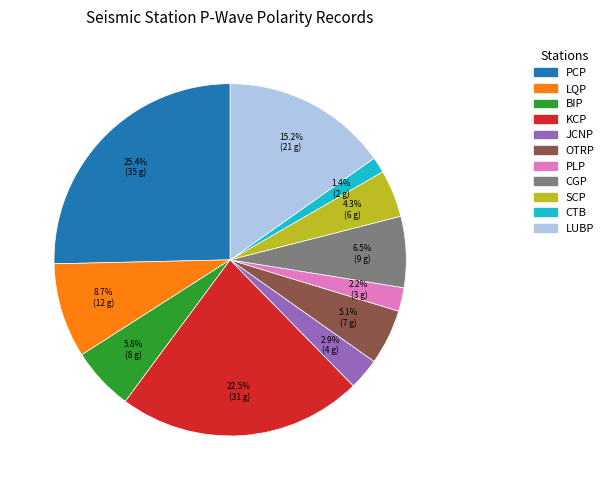

To the nearest percent, what is the combined percentage of LQP and CGP?

15%